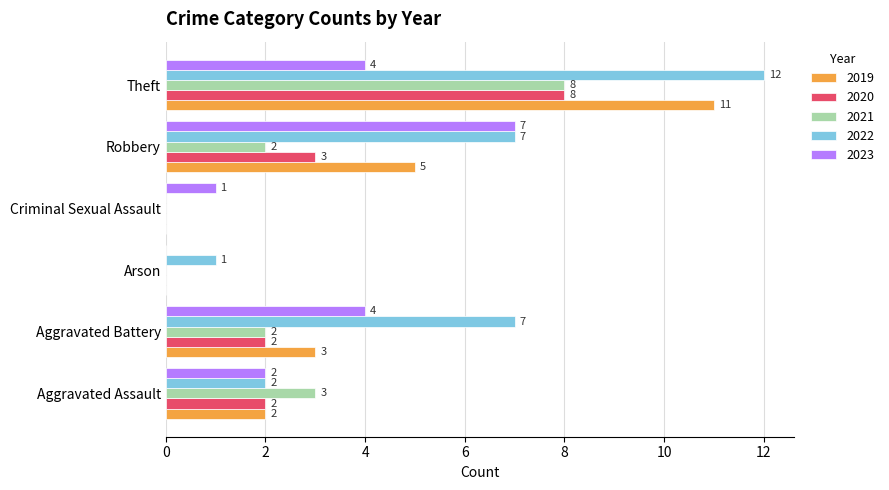

What is the sum of all 2019 values?

21